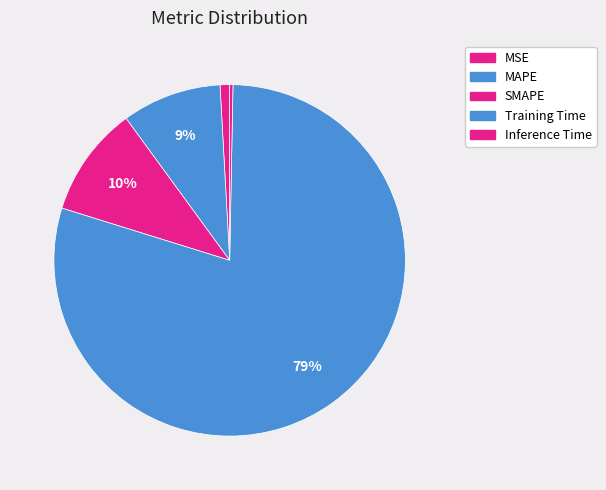

How many segments does this pie chart have?

5